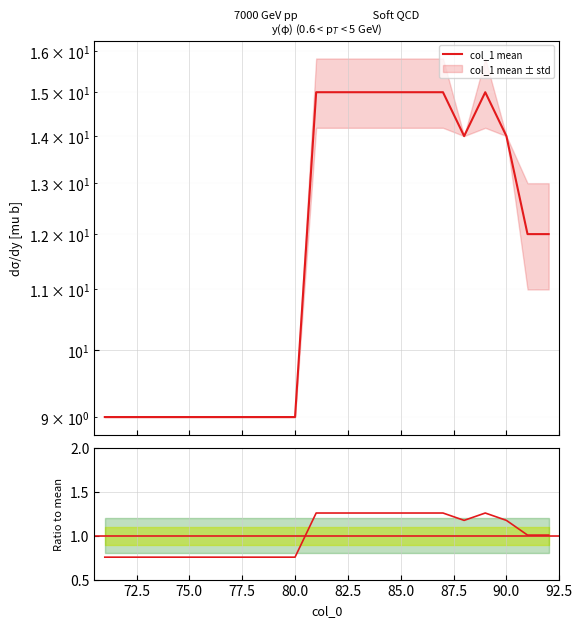

Does the chart display data point markers on the line(s)?

No